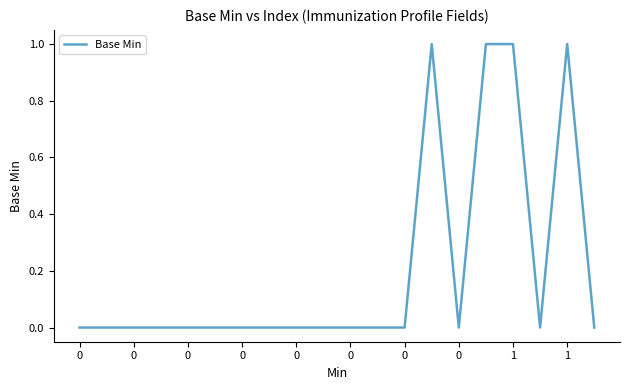

Does the chart have visible grid lines?

No